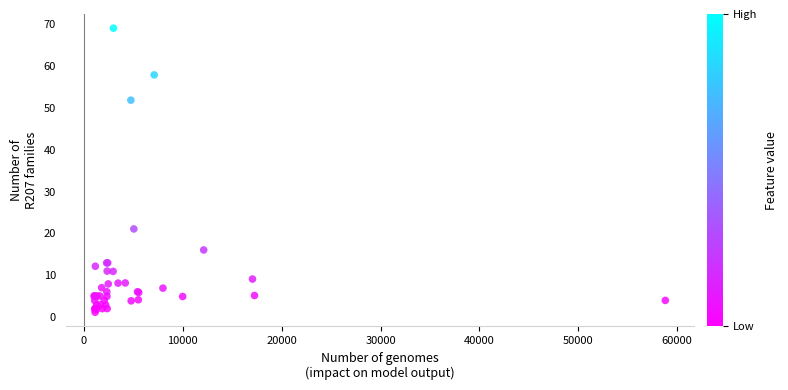

What Y value in the scatter plot is closest to 35?

21.1